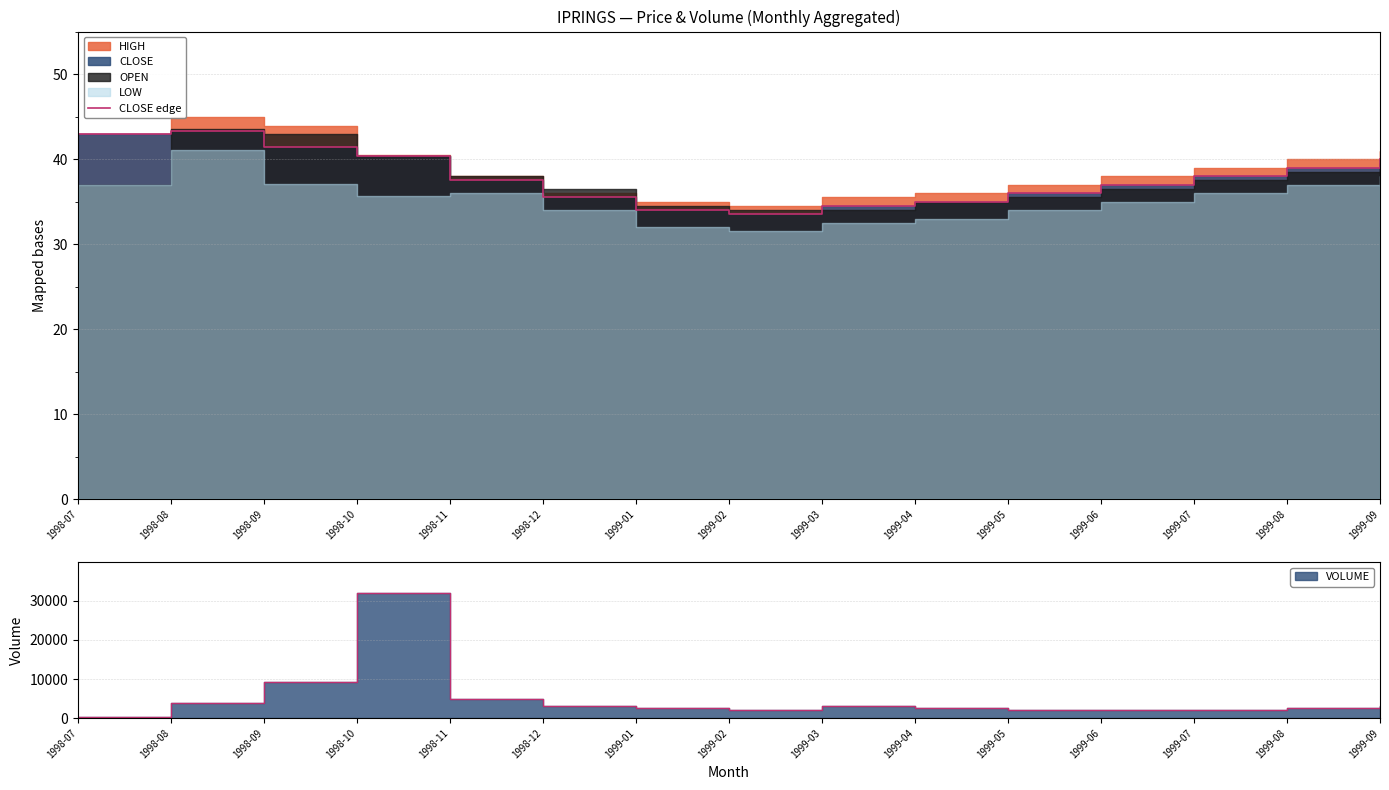

What is the average value?

37.9